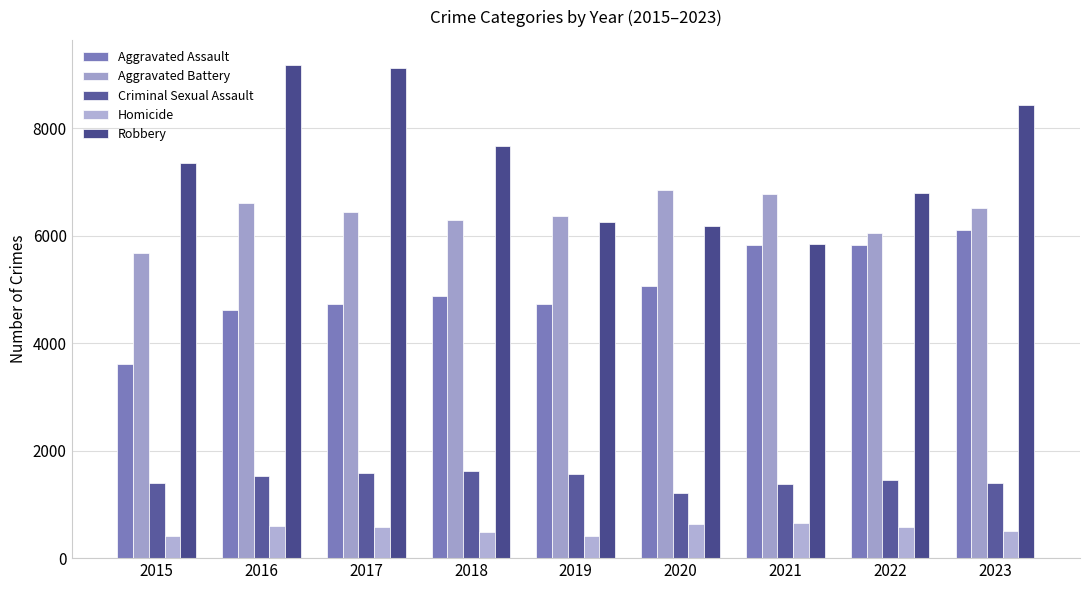

What is the difference between the second highest and minimum values in the Aggravated Battery series?

1102